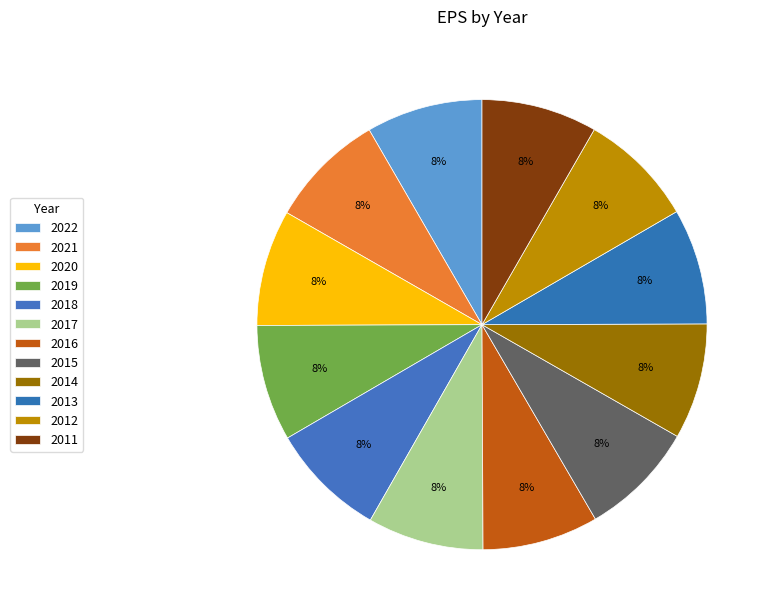

Count the number of slices in the pie.

12